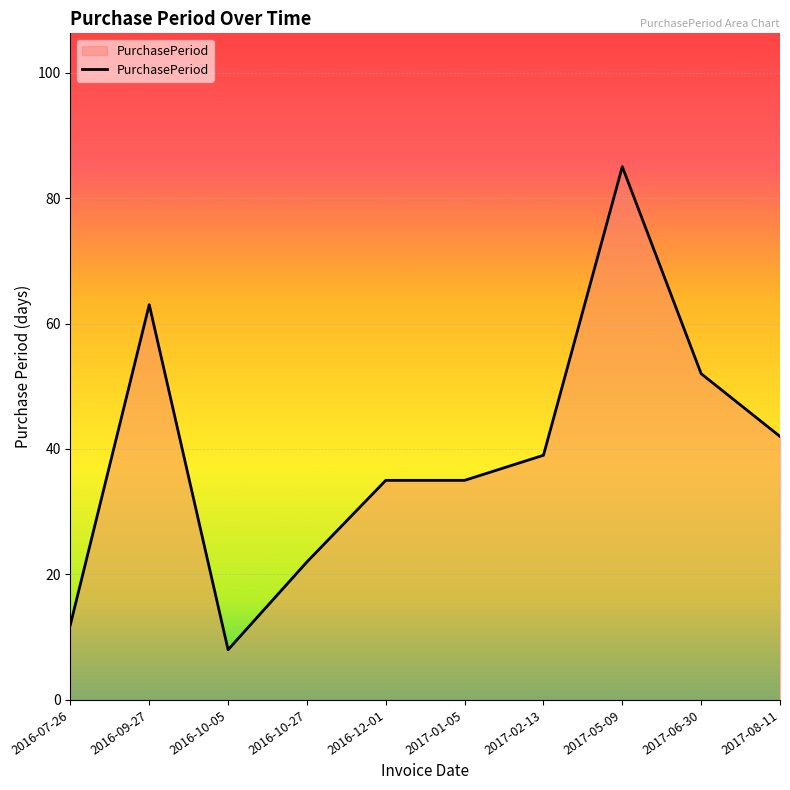

What is the difference between the maximum and minimum values?

77